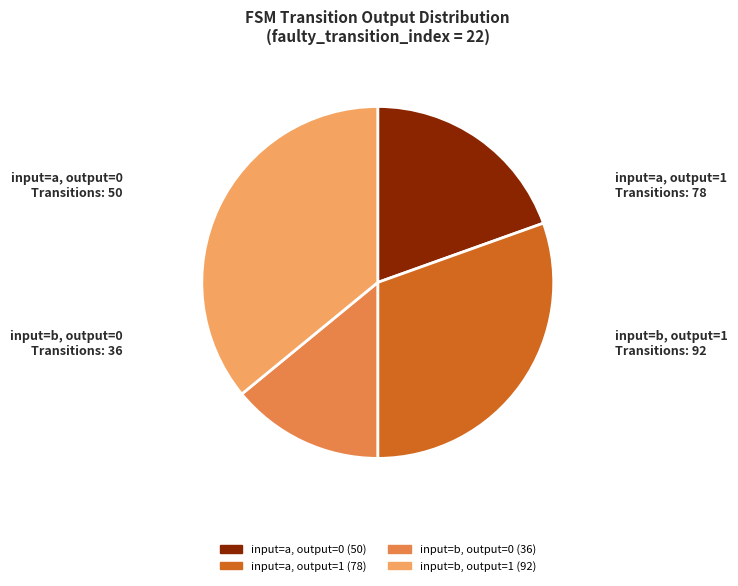

Rank the categories by value from lowest to highest.

input=b, output=0, input=a, output=0, input=a, output=1, input=b, output=1